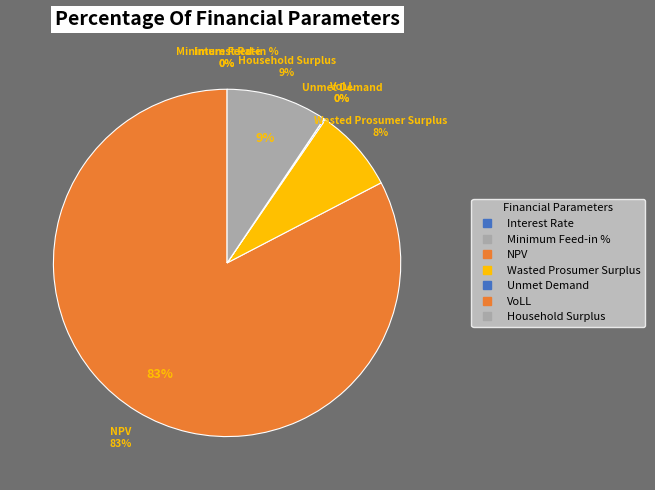

How many slices are in this pie chart?

7